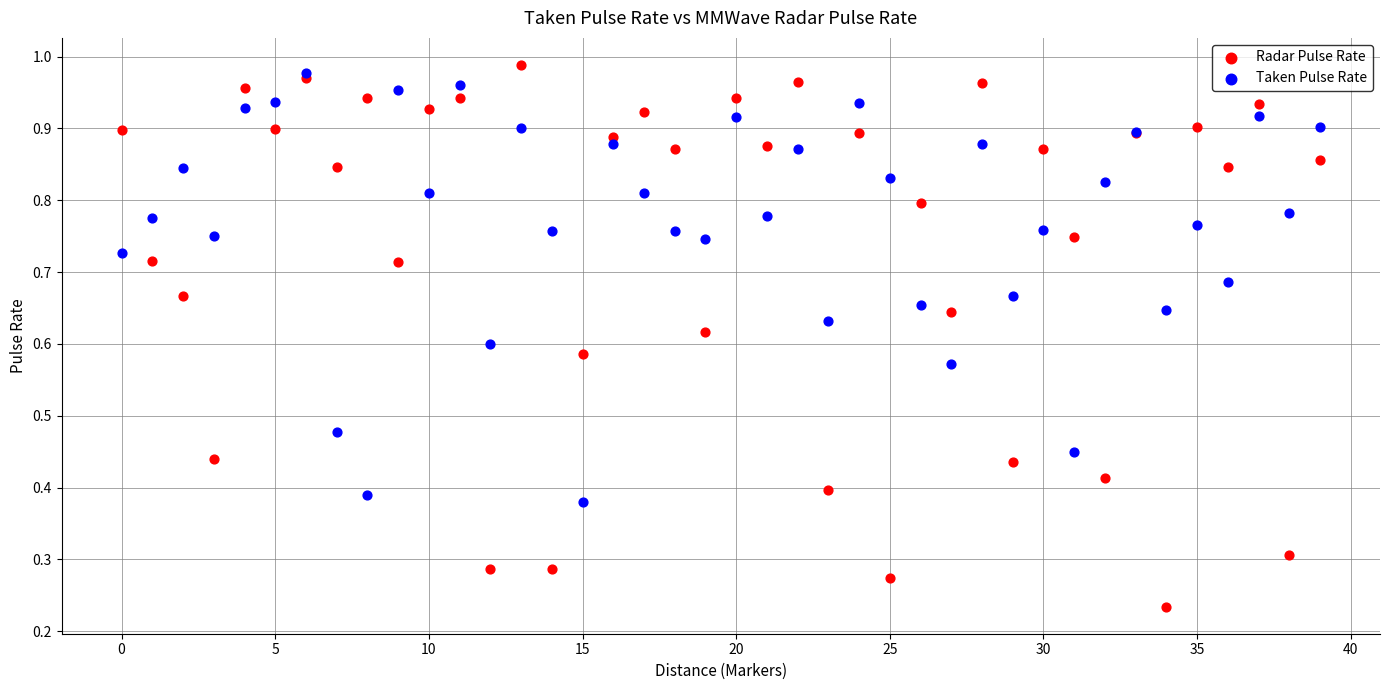

What are all the series names shown in the legend?

Radar Pulse Rate, Taken Pulse Rate